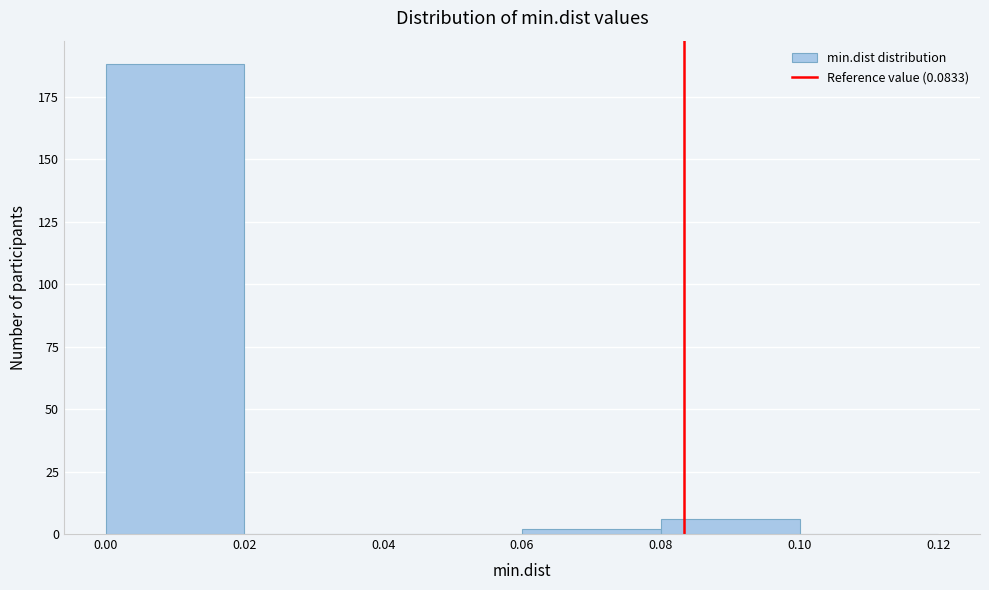

What is the height of the bar covering 0.08 to 0.10 on the x-axis? The values are not printed on the chart, so give them approximately, as read against the axis.

5